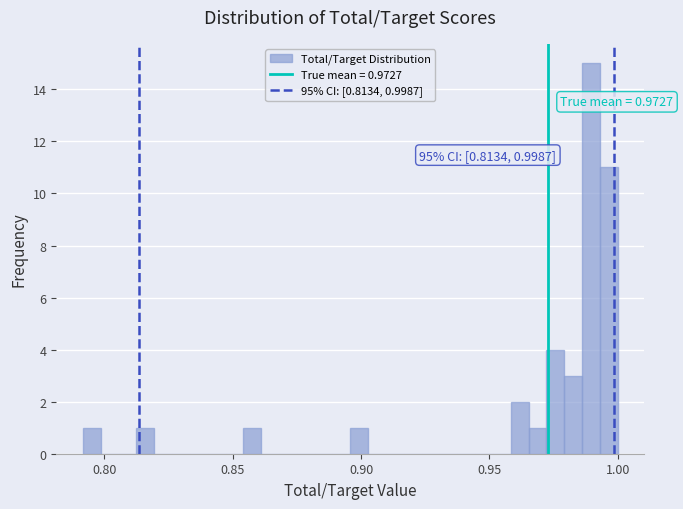

Around what value on the x-axis is the tallest bar? Give the approximate position of its centre, as read against the axis.

0.990